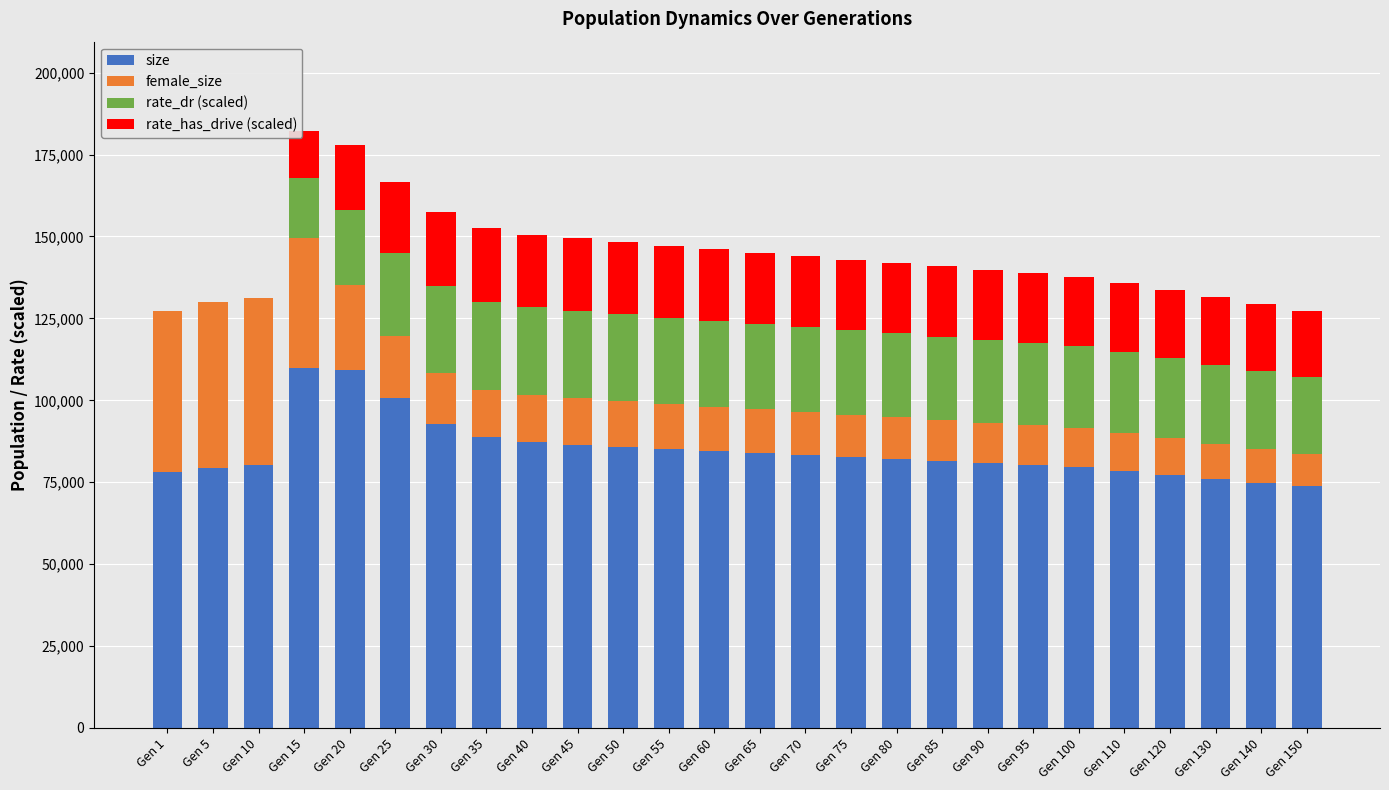

What is the total value across all series at Gen 5?

129889.0